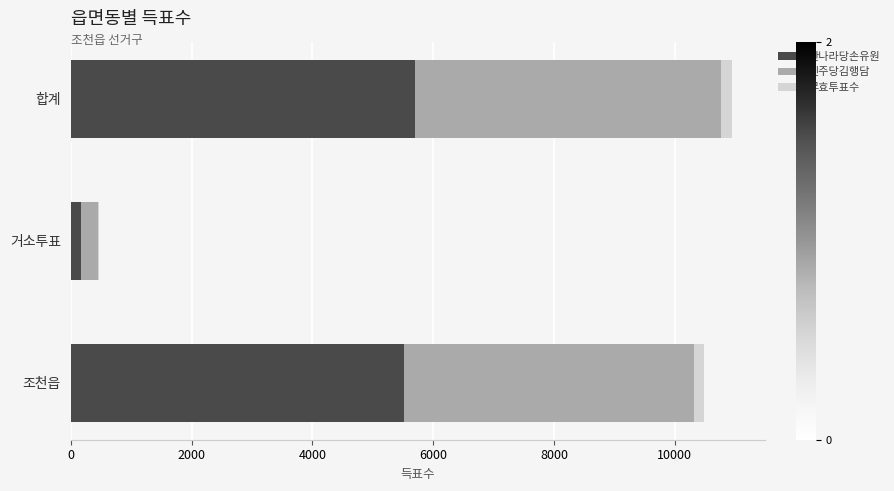

True or false: 한나라당손유원 has a value of 1197 at 조천읍.

False